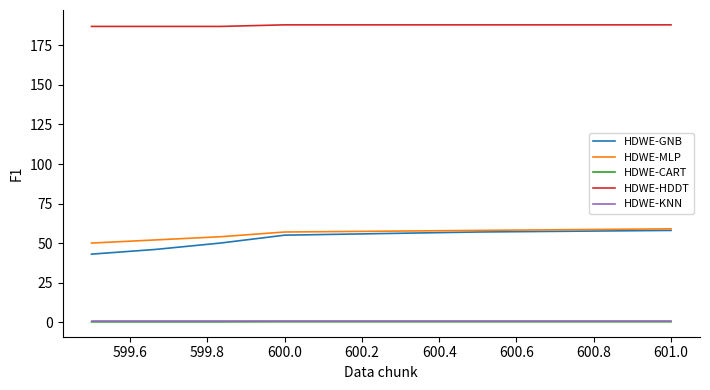

True or false: HDWE-MLP and HDWE-CART intersect in this chart.

False